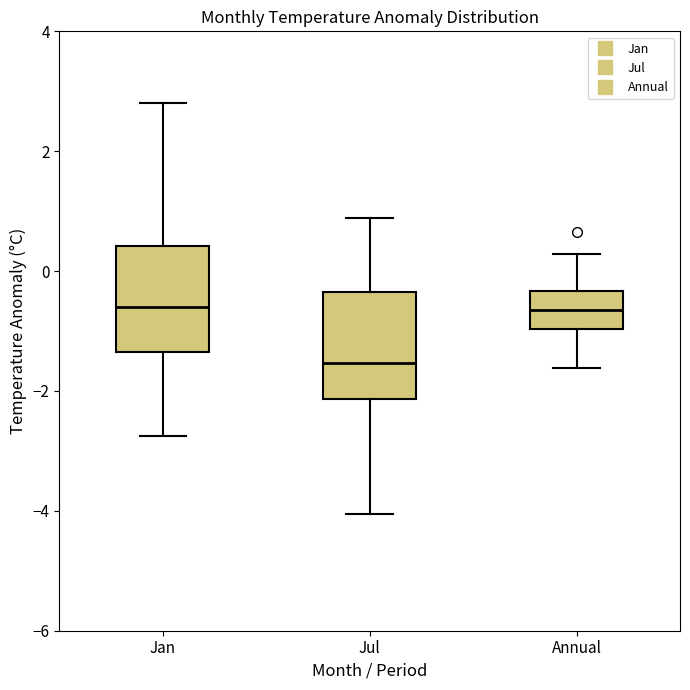

Reading left to right, read every box against the y-axis: the position of its median line, the range the box covers, and the ends of its whiskers. The values are not printed on the chart, so give them approximately, as read against the axis.

Jan: median -0.6, box -1.4 to 0.4, whiskers -2.8 to 2.8
Jul: median -1.6, box -2.2 to -0.4, whiskers -4.0 to 0.8
Annual: median -0.6, box -1.0 to -0.4, whiskers -1.6 to 0.2